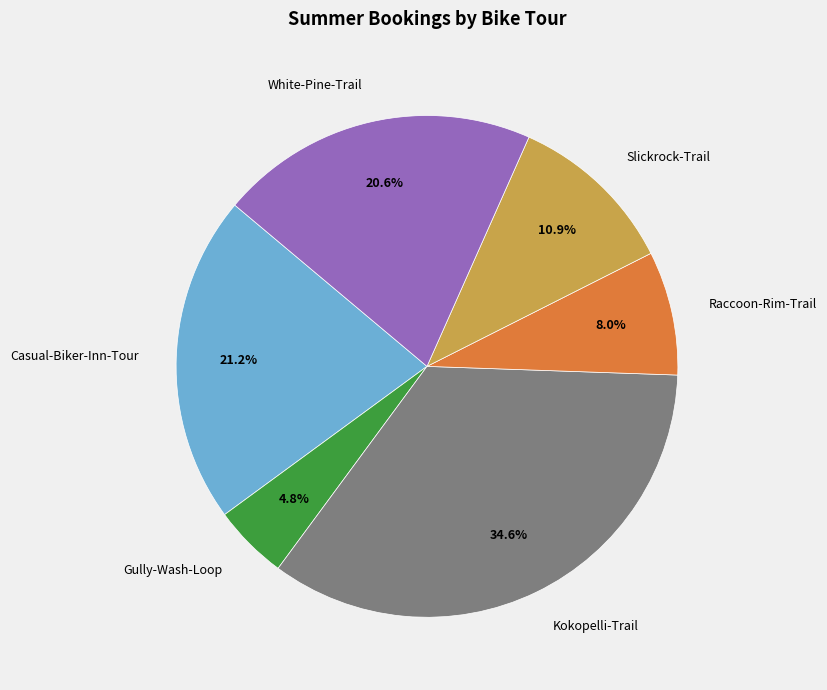

What percentage is the Kokopelli-Trail slice, to the nearest percent?

35%